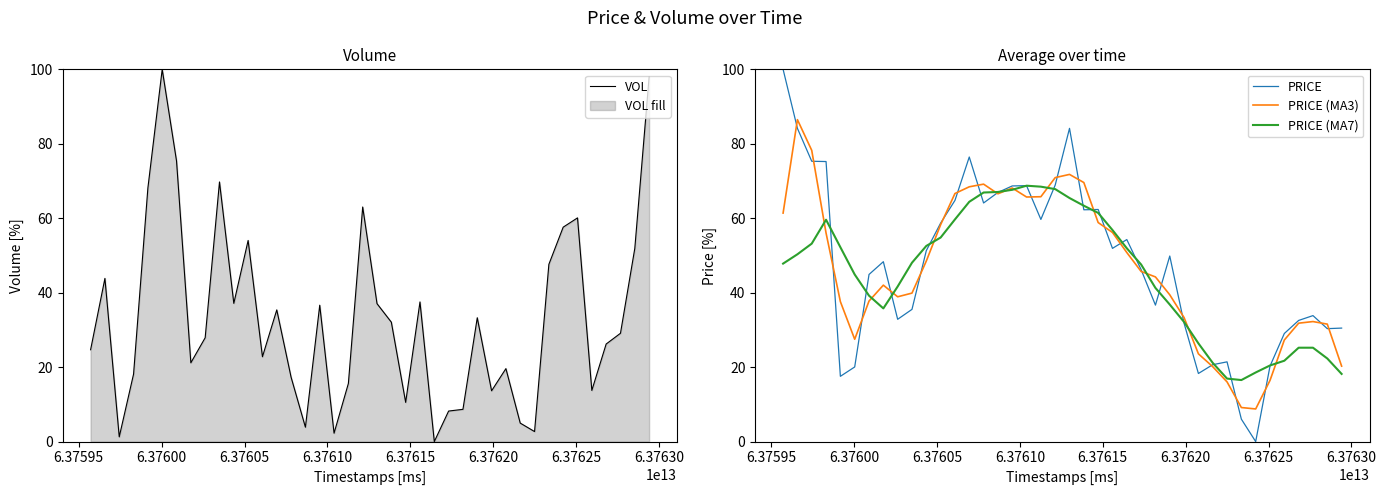

What is the lowest value of the PRICE (MA3) series?

8.8